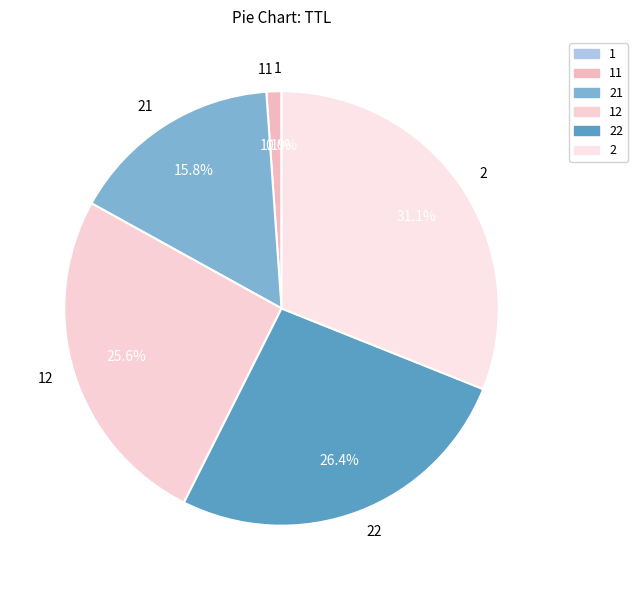

Does 22 account for over 50% of the chart?

No